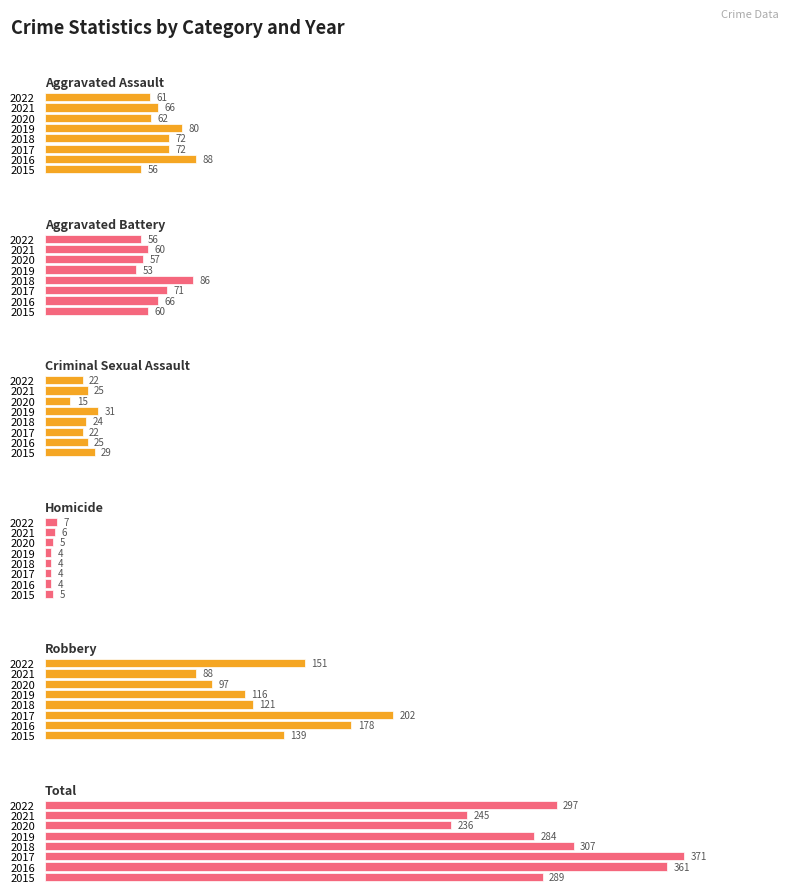

Reading left to right, list all the values displayed in this chart.

Aggravated Assault: 56	88	72	72	80	62	66	61
Aggravated Battery: 60	66	71	86	53	57	60	56
Criminal Sexual Assault: 29	25	22	24	31	15	25	22
Homicide: 5	4	4	4	4	5	6	7
Robbery: 139	178	202	121	116	97	88	151
Total: 289	361	371	307	284	236	245	297